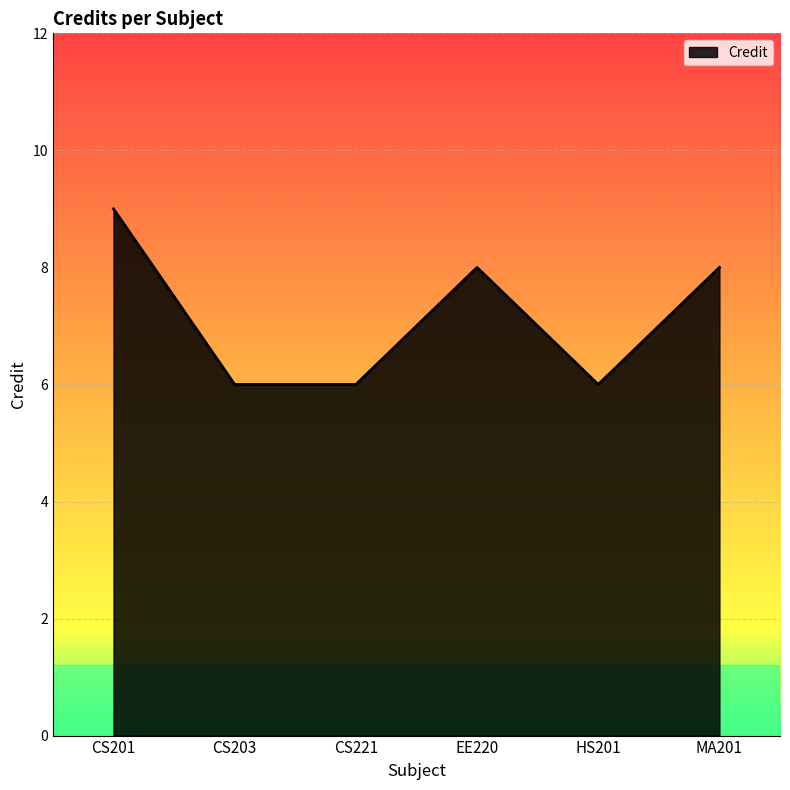

What position from the left is CS221?

3